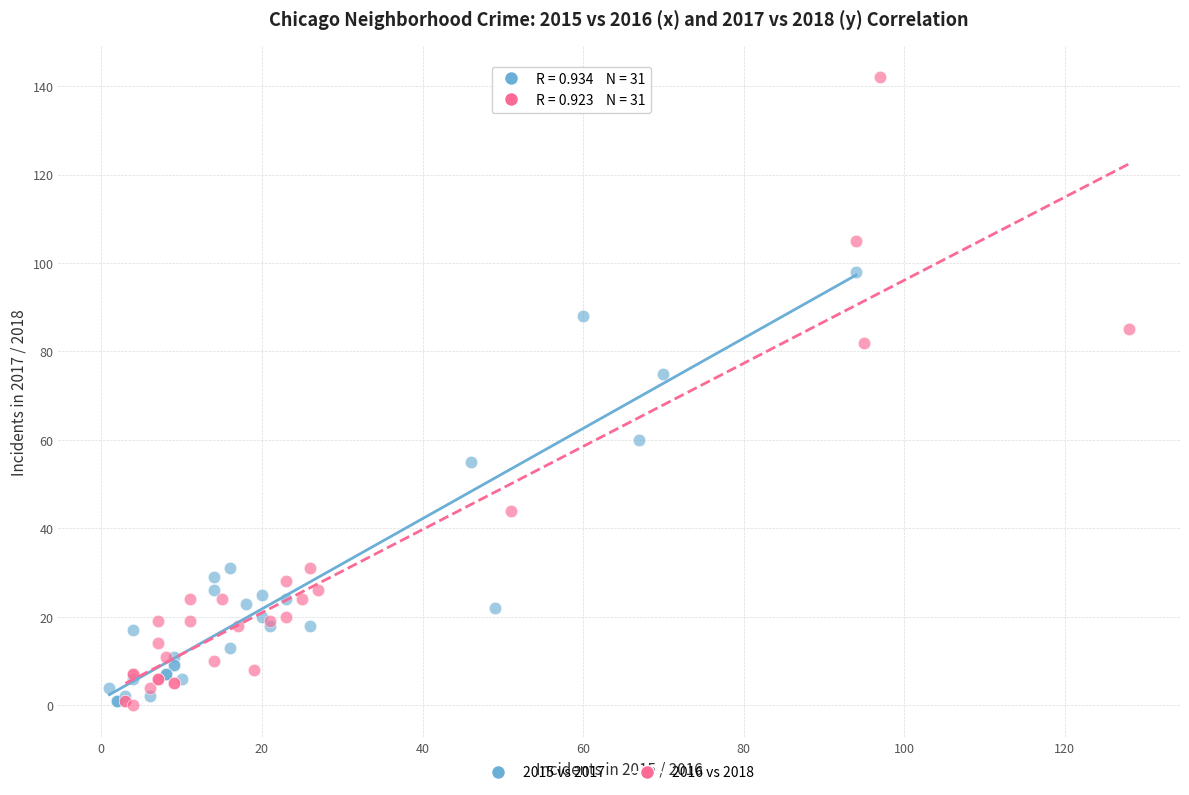

Which series has the widest spread of Y values?

2016 vs 2018